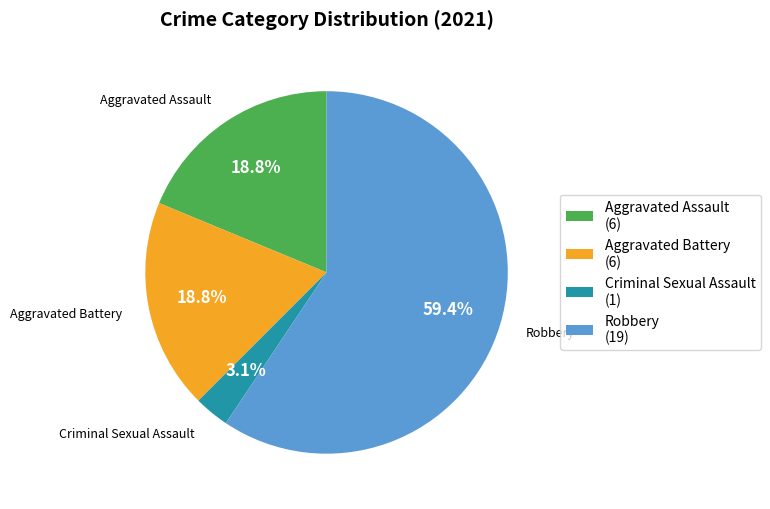

How much of the chart is everything except Criminal Sexual Assault?

96.9%